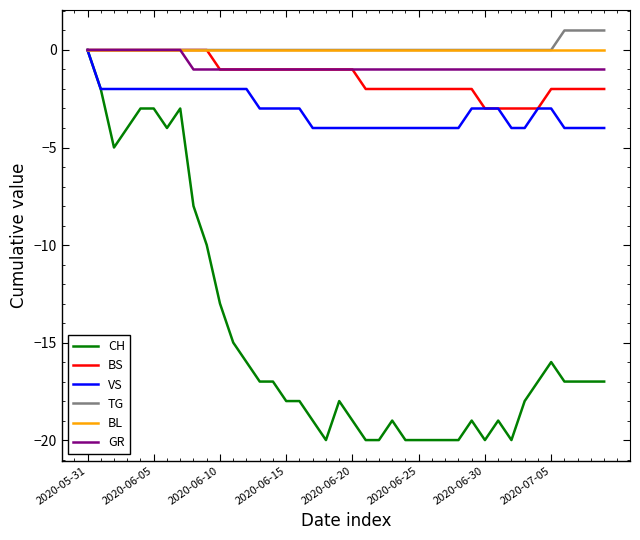

How many categories are shown in the chart?

40